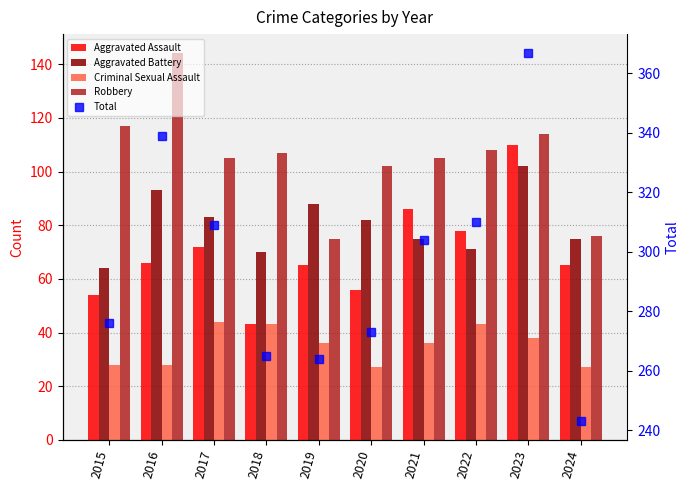

What value does the Criminal Sexual Assault series have at 2016?

28